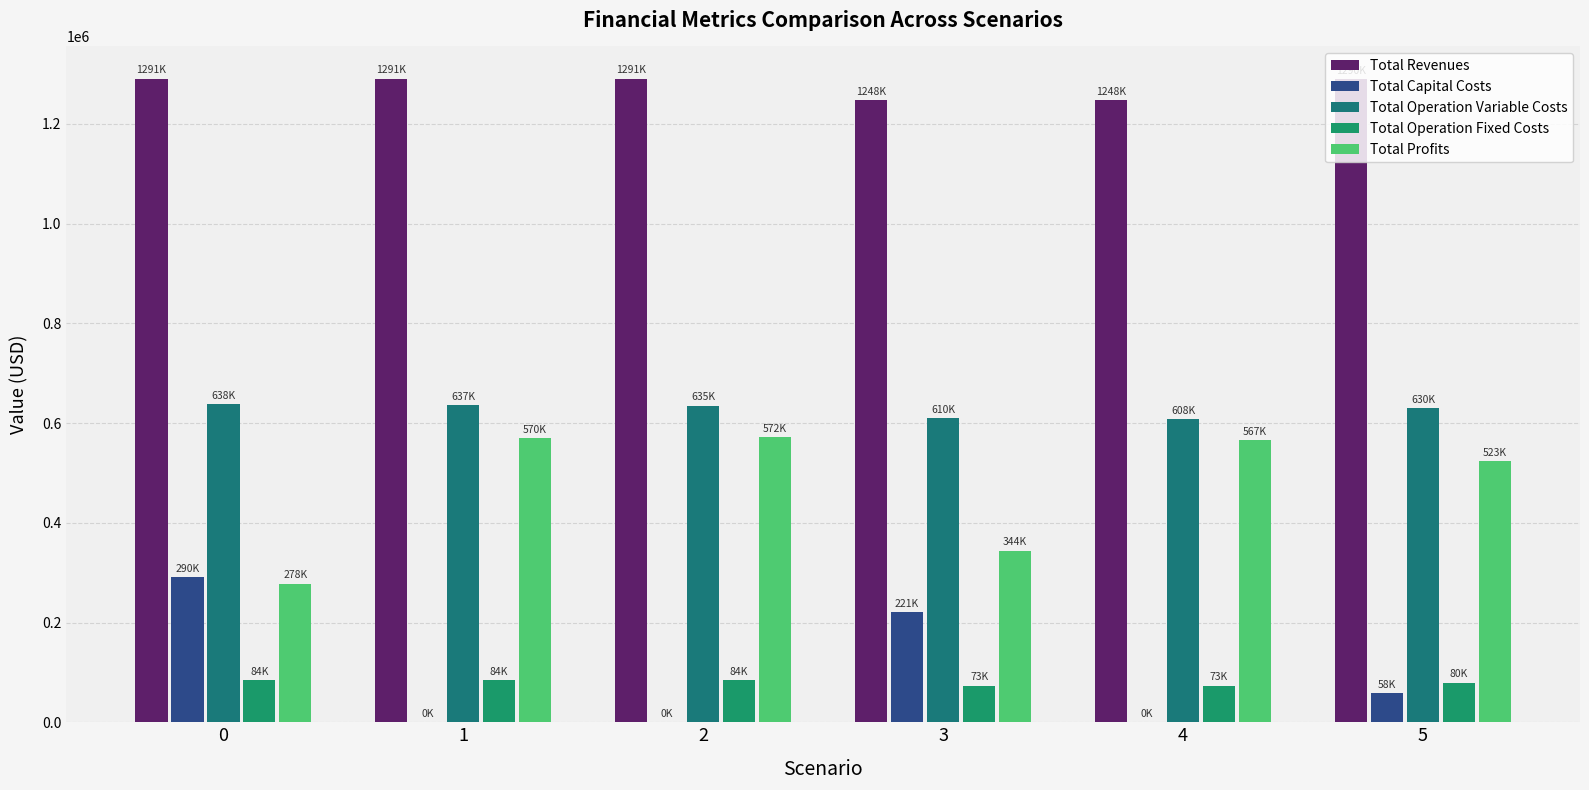

List the labels in order of Total Operation Variable Costs value, smallest first.

4, 3, 5, 2, 1, 0